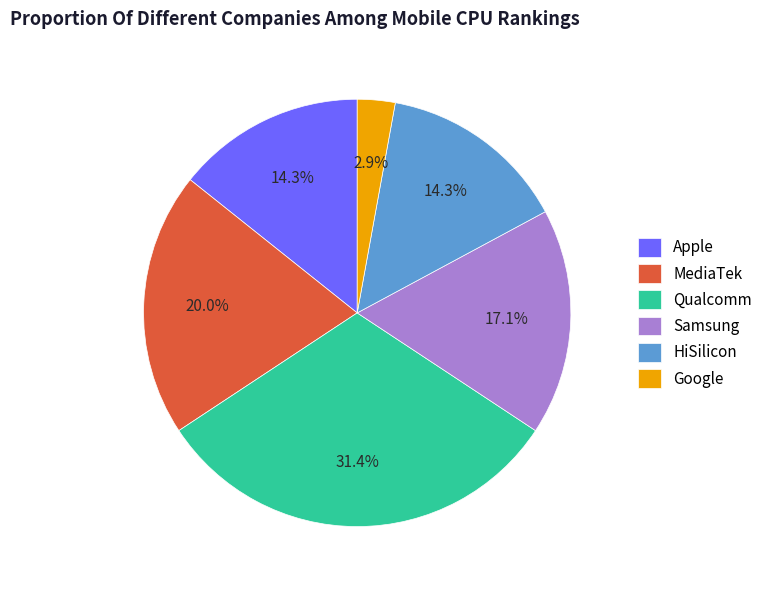

What percentage is NOT represented by Apple?

85.7%